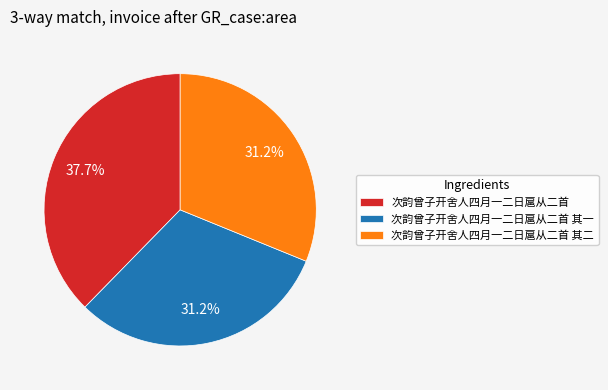

Approximately how many times larger is the value at 次韵曾子开舍人四月一二日扈从二首 其二 compared to 次韵曾子开舍人四月一二日扈从二首?

0.8